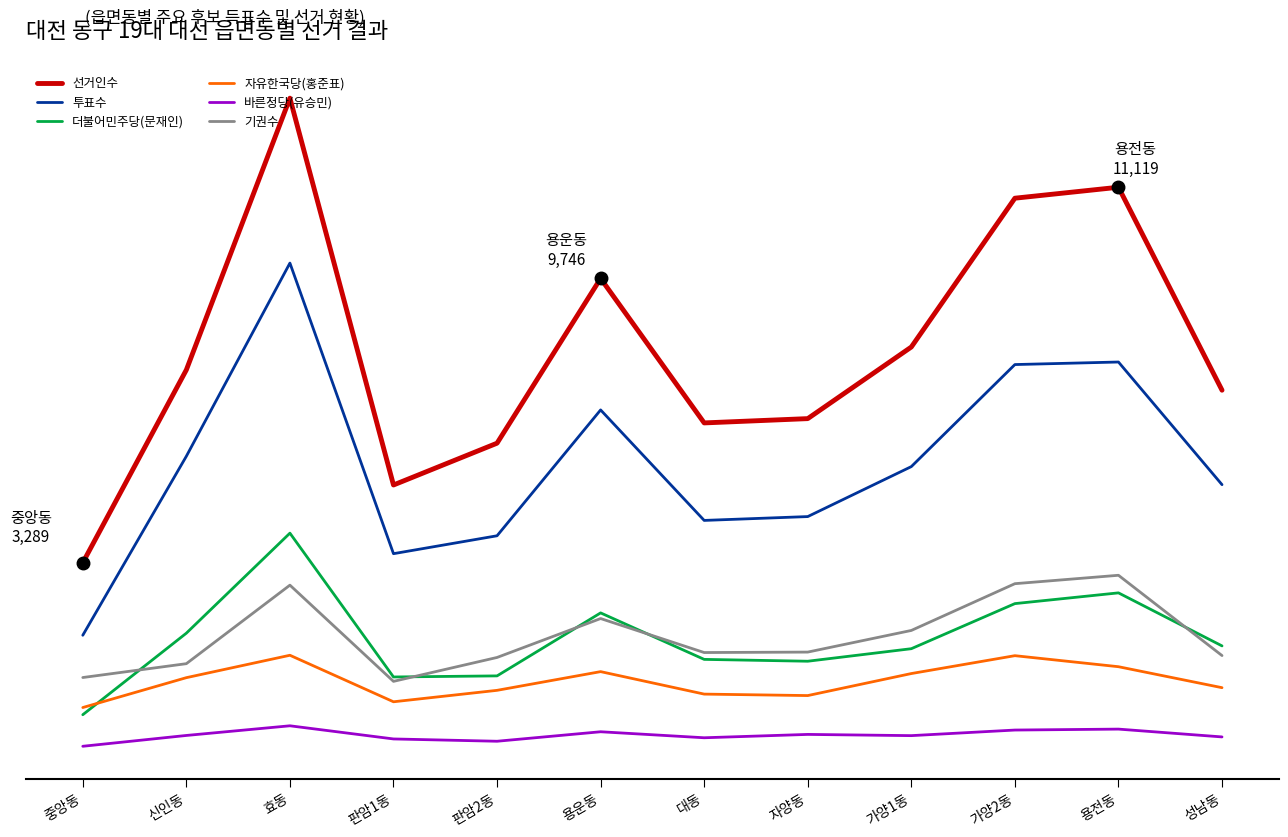

What value does the 기권수 series have at 판암2동?

2653